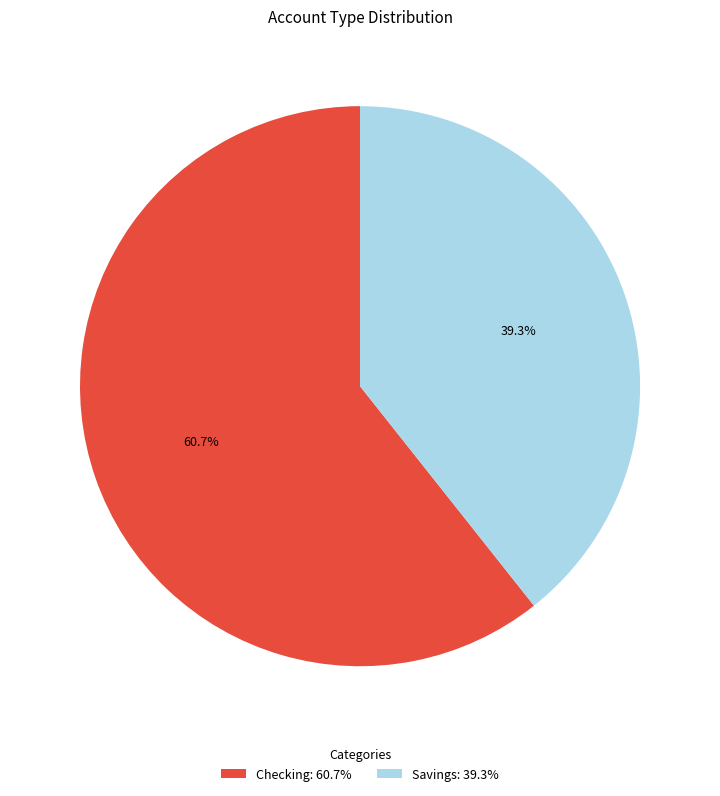

What is the ratio of the value at Savings to the value at Checking?

0.6